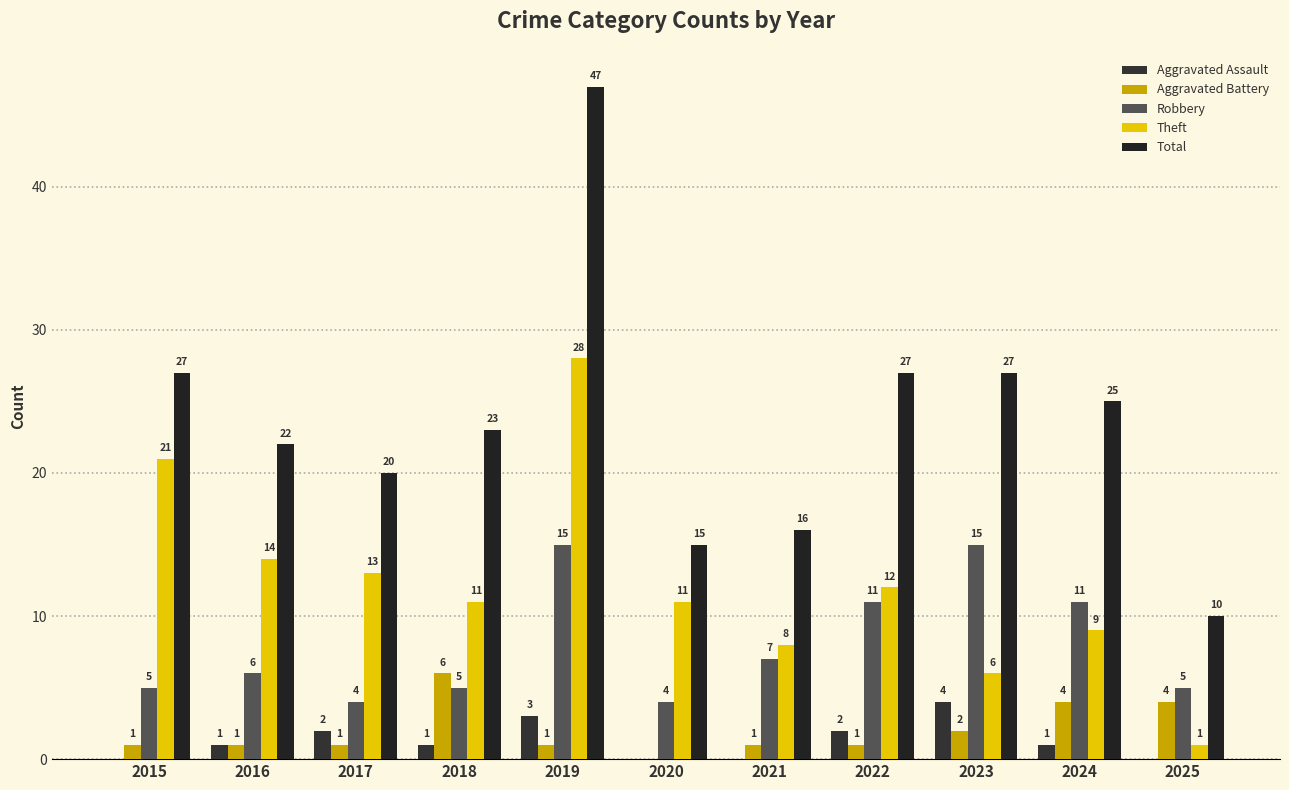

Reading left to right, extract all data points from this chart.

Aggravated Assault: 2015=0	2016=1	2017=2	2018=1	2019=3	2020=0	2021=0	2022=2	2023=4	2024=1	2025=0
Aggravated Battery: 2015=1	2016=1	2017=1	2018=6	2019=1	2020=0	2021=1	2022=1	2023=2	2024=4	2025=4
Robbery: 2015=5	2016=6	2017=4	2018=5	2019=15	2020=4	2021=7	2022=11	2023=15	2024=11	2025=5
Theft: 2015=21	2016=14	2017=13	2018=11	2019=28	2020=11	2021=8	2022=12	2023=6	2024=9	2025=1
Total: 2015=27	2016=22	2017=20	2018=23	2019=47	2020=15	2021=16	2022=27	2023=27	2024=25	2025=10